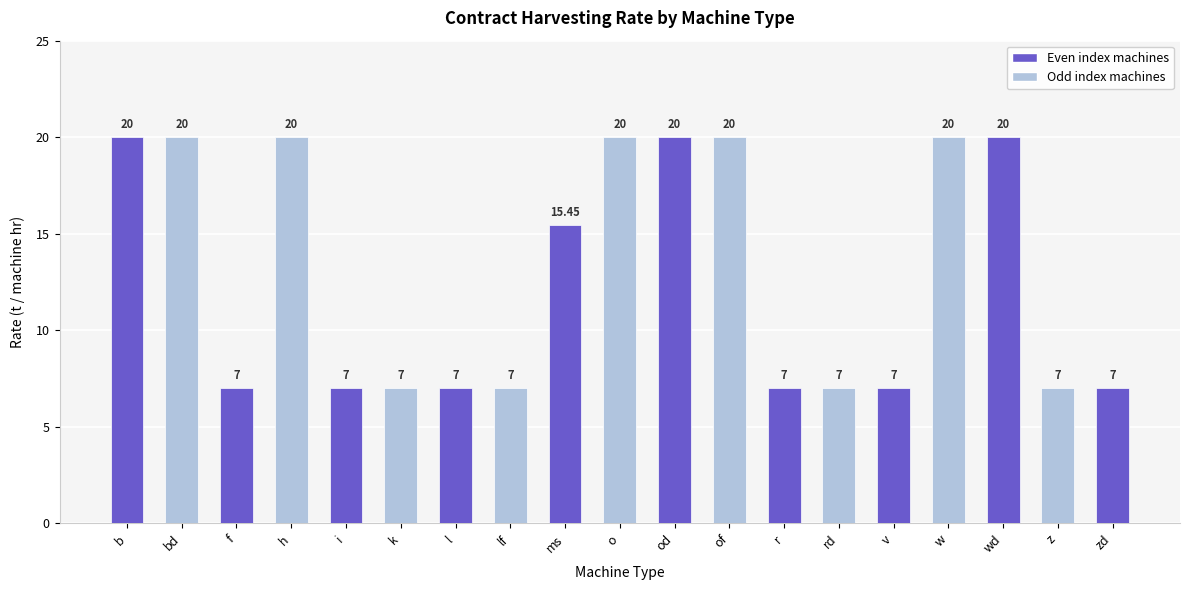

What is the sum of the values at h and i?

27.0